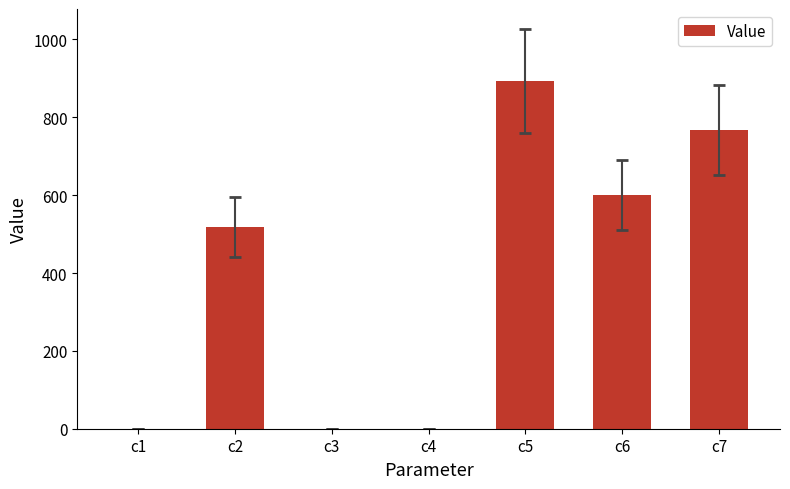

Are the bars horizontal?

No